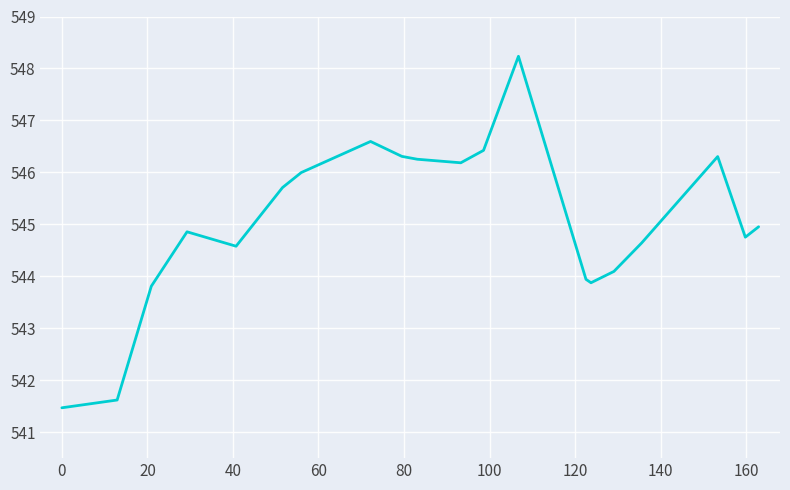

What is the maximum value shown in the chart?

548.2